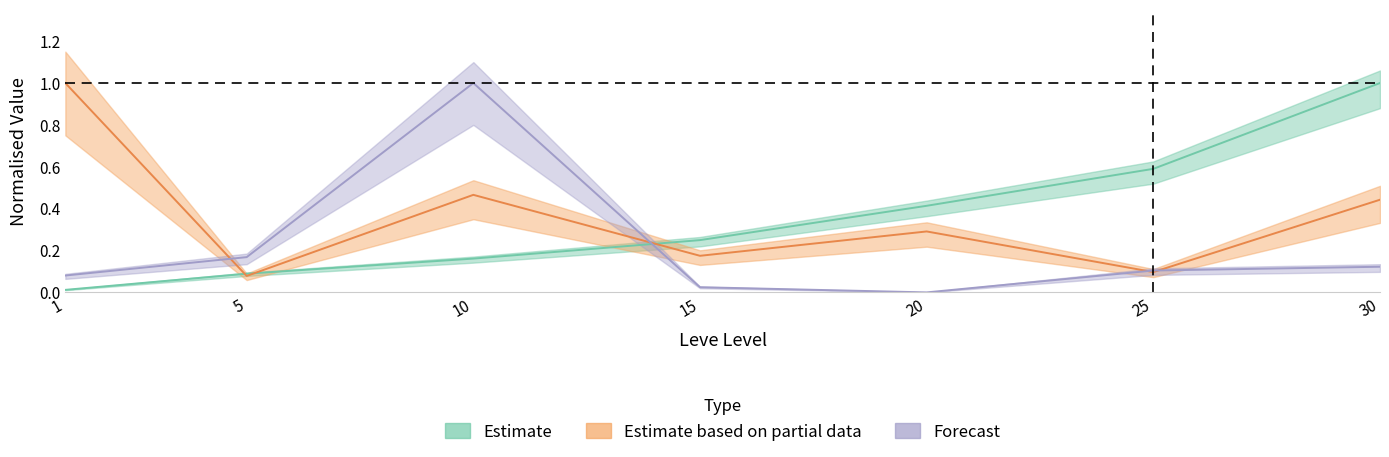

What is the value of the Leve EXP point at the 5th from the left?

0.4